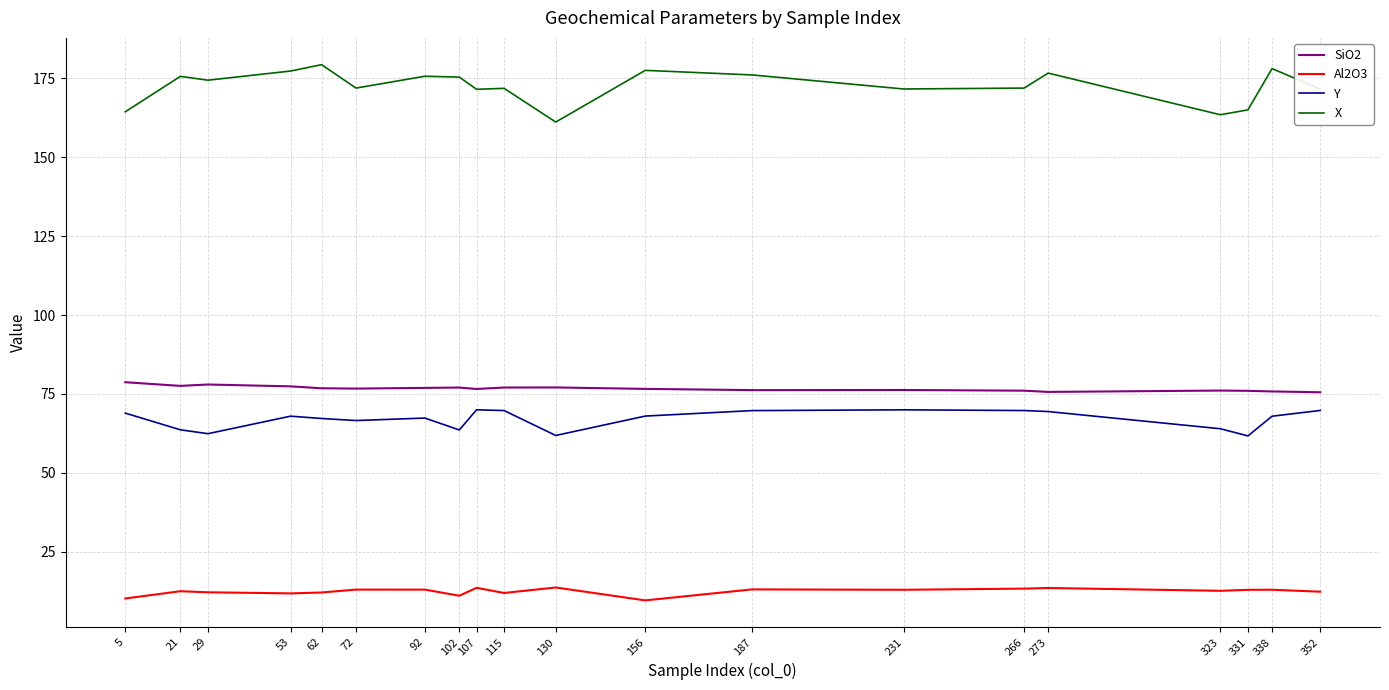

At 338, list the series in order from largest to smallest.

X, SiO2, Y, Al2O3